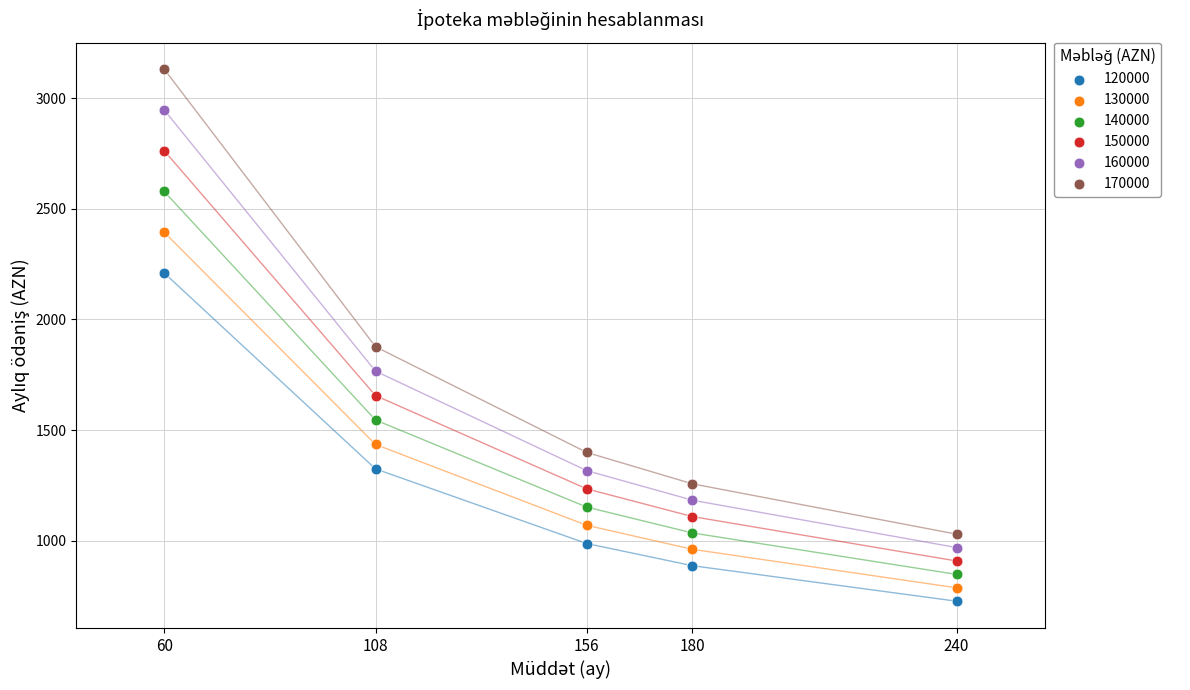

What are all the series names shown in the legend?

120000, 130000, 140000, 150000, 160000, 170000